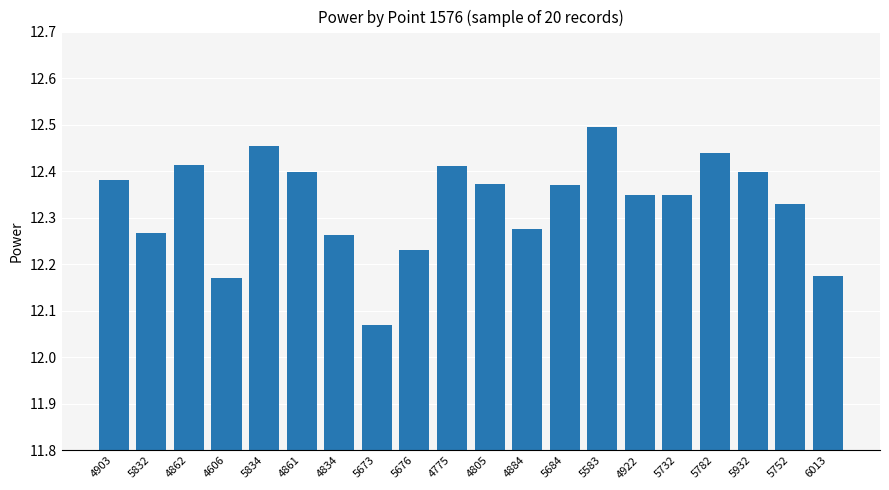

What is the label of the 5th bar from the left?

5834